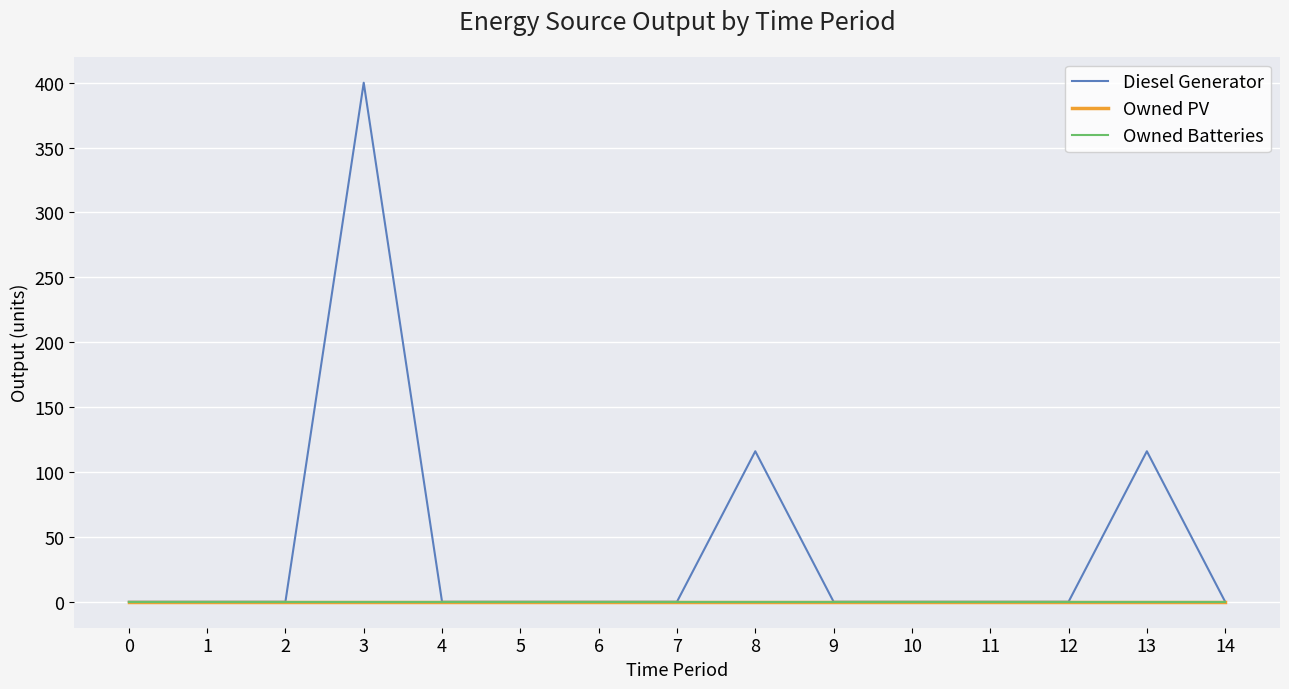

True or false: Diesel Generator and Owned PV intersect in this chart.

False